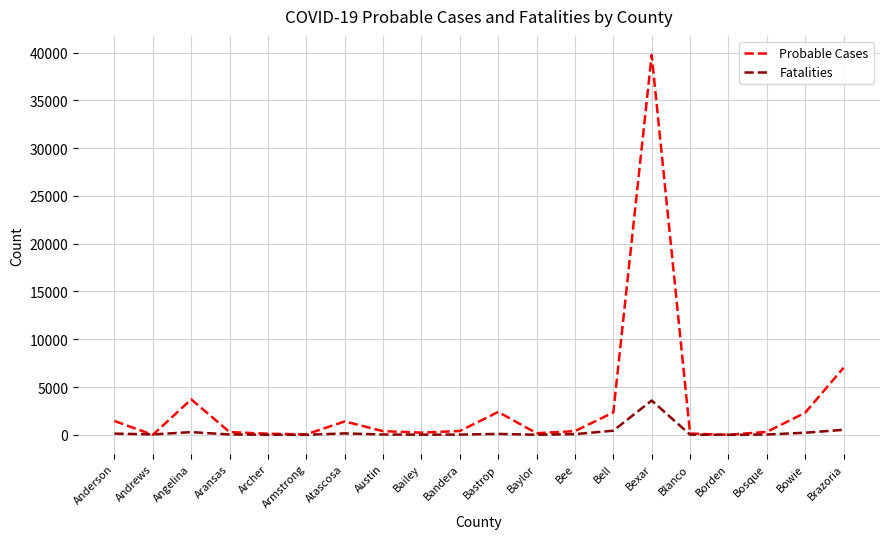

What are all the series names shown in the legend?

Probable Cases, Fatalities